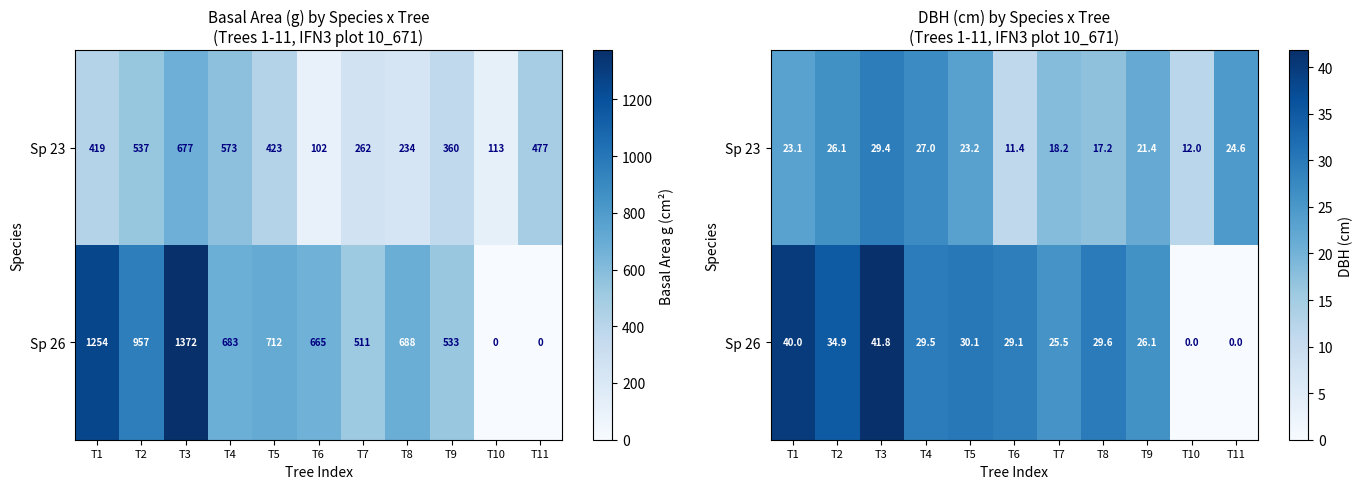

Read the Sp 23 value at T1.

23.1